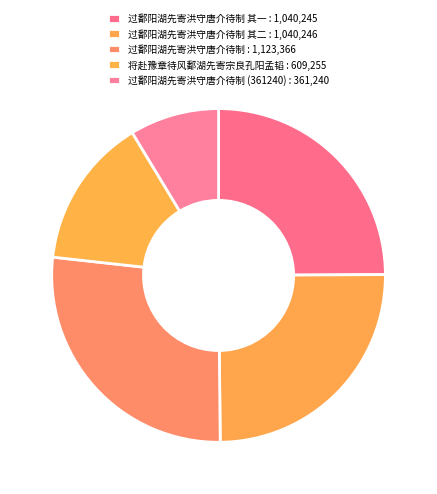

To the nearest percent, what is the difference between the largest and smallest slice percentages?

18%